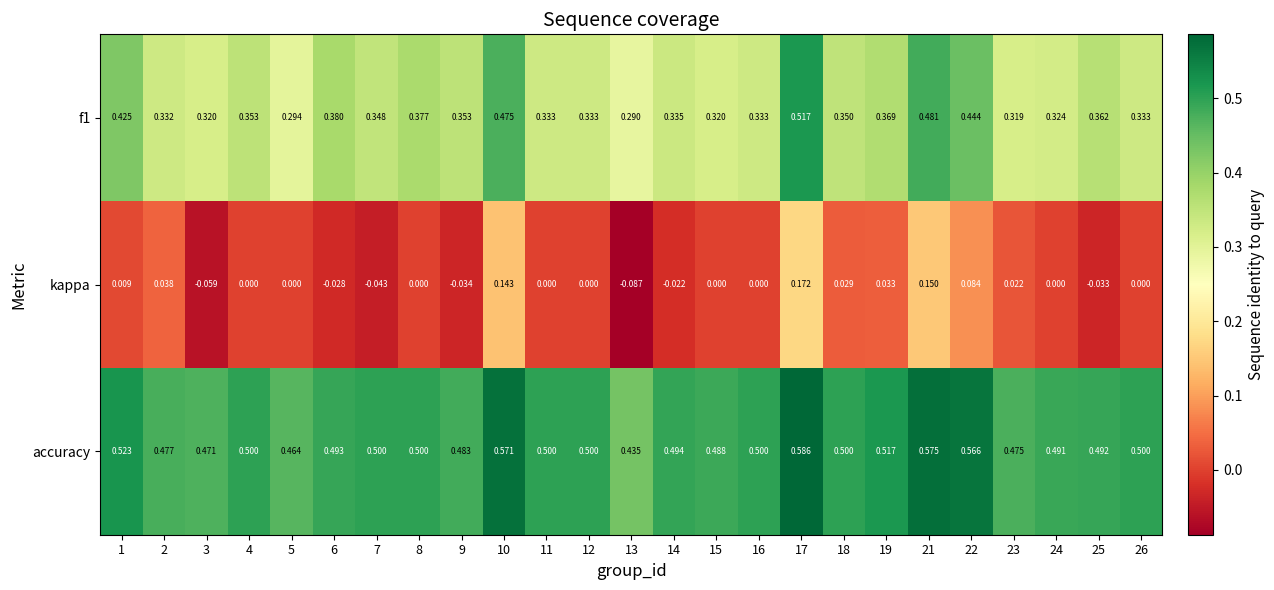

Which series has the largest total across all categories?

accuracy